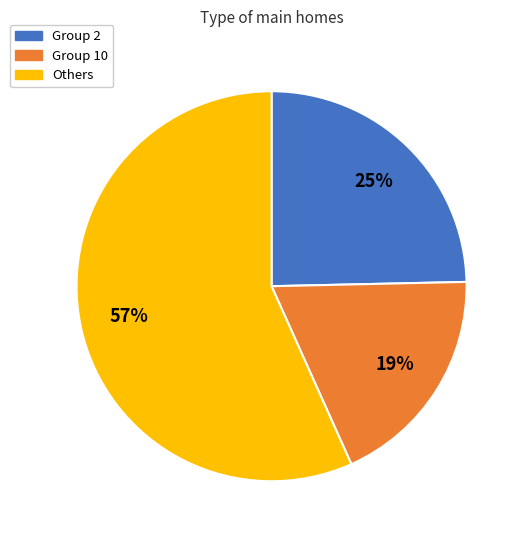

Is there any slice that represents more than half of the pie?

Yes